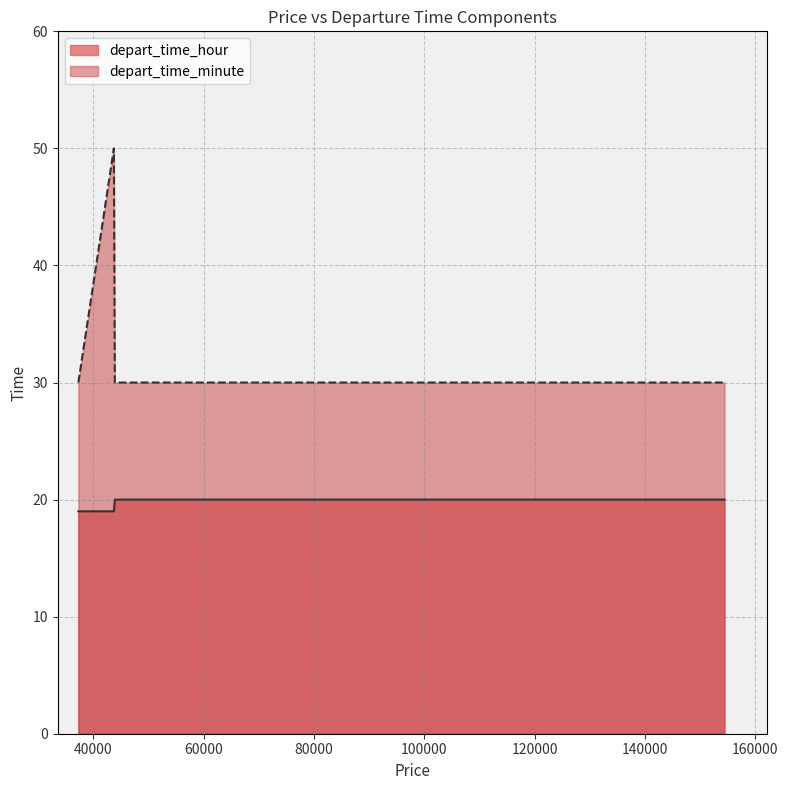

What is the maximum value shown in the chart?

50